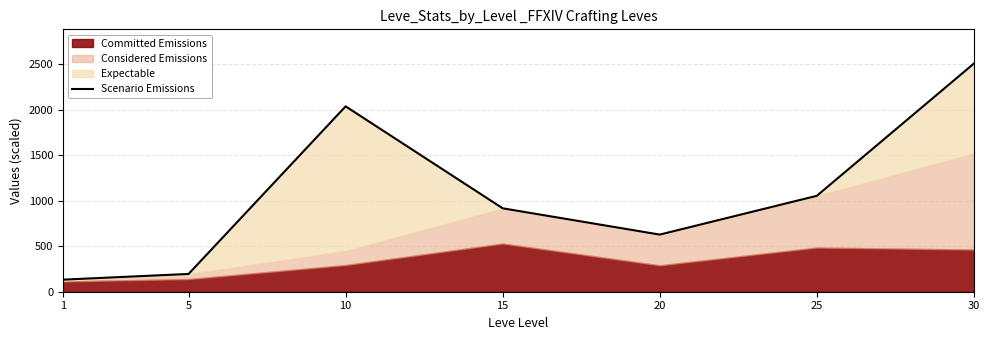

What is the ratio of the value at 30 to the value at 5?

12.8